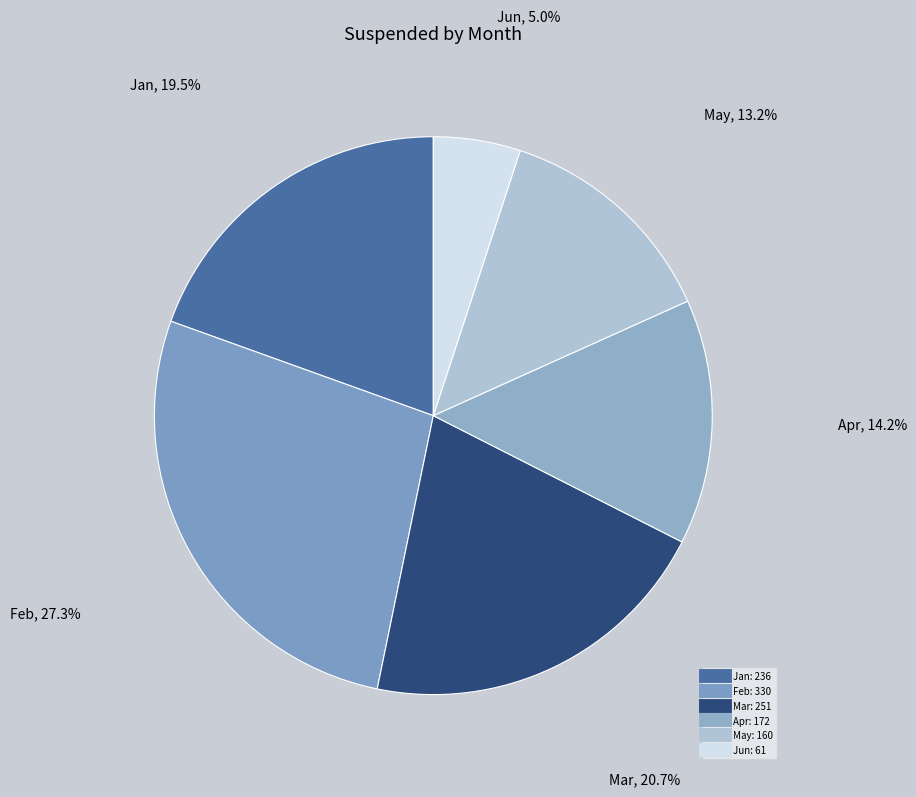

Does any single category account for the majority?

No